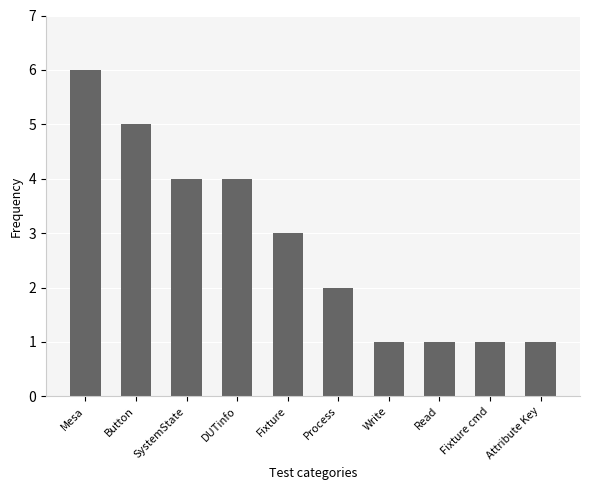

What is the sum of all values?

28